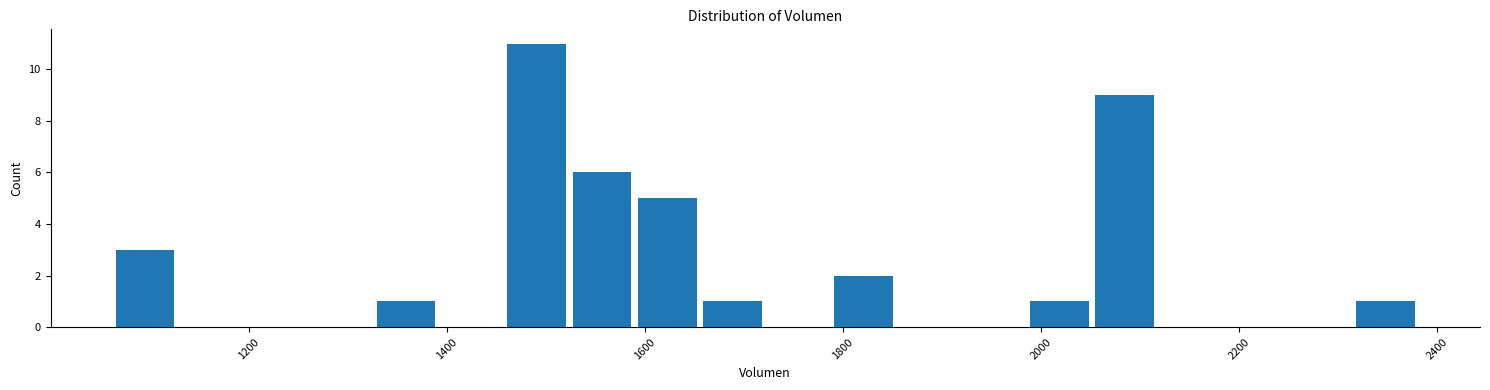

Around what value on the x-axis is the tallest bar? Give the approximate position of its centre, as read against the axis.

1500